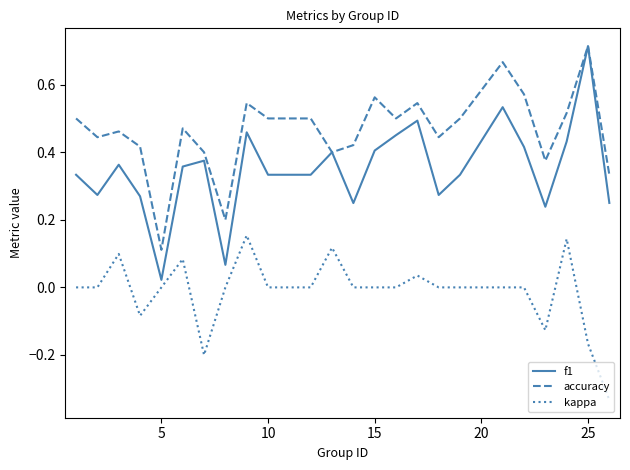

Which series has the largest total across all categories?

accuracy